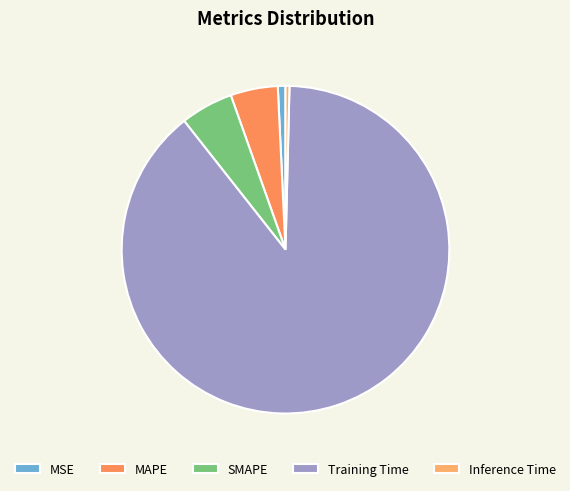

Which category accounts for the majority?

Training Time